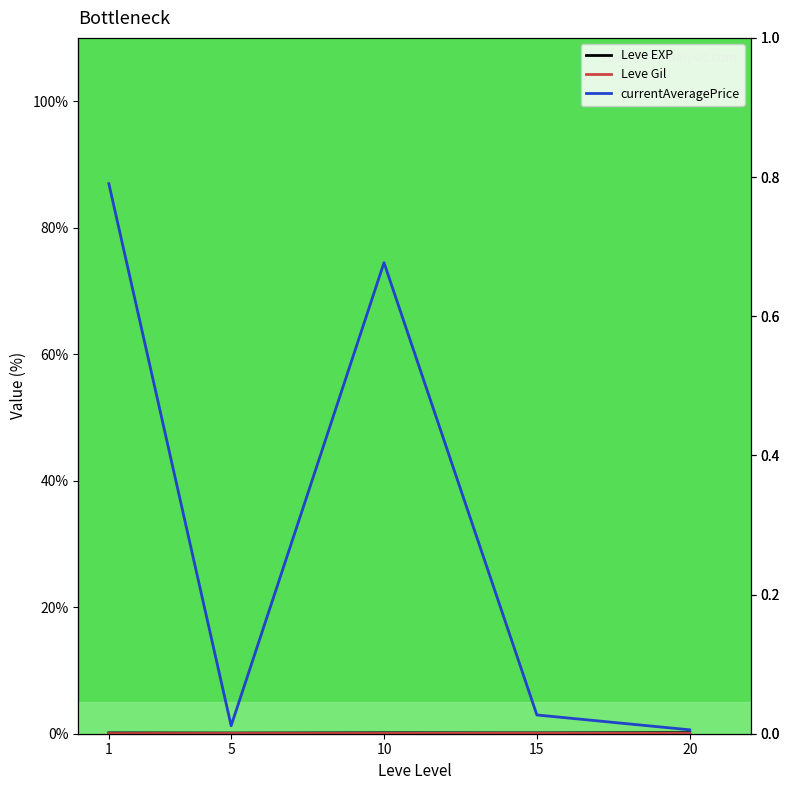

List the series in order of their peak value, lowest first.

Leve Gil, Leve EXP, currentAveragePrice